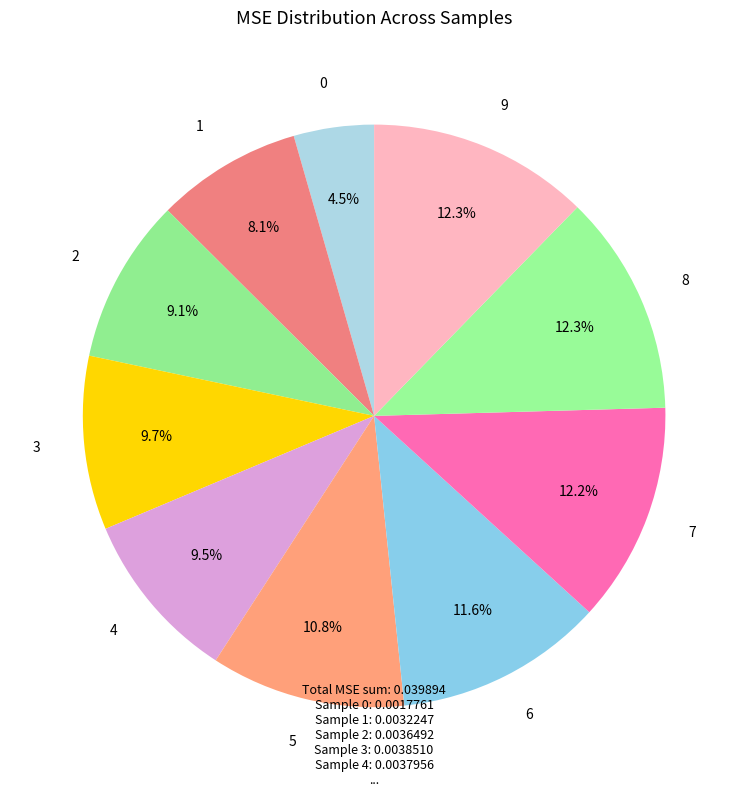

How many segments does this pie chart have?

10